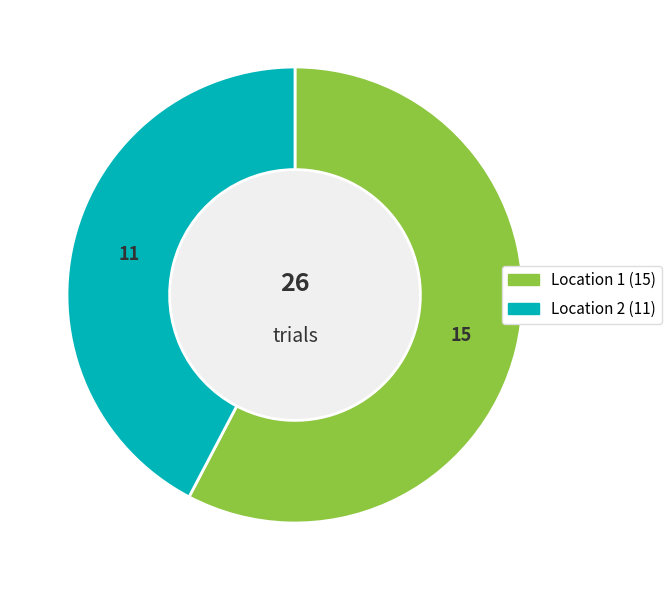

Which slice is the smallest?

Location 2